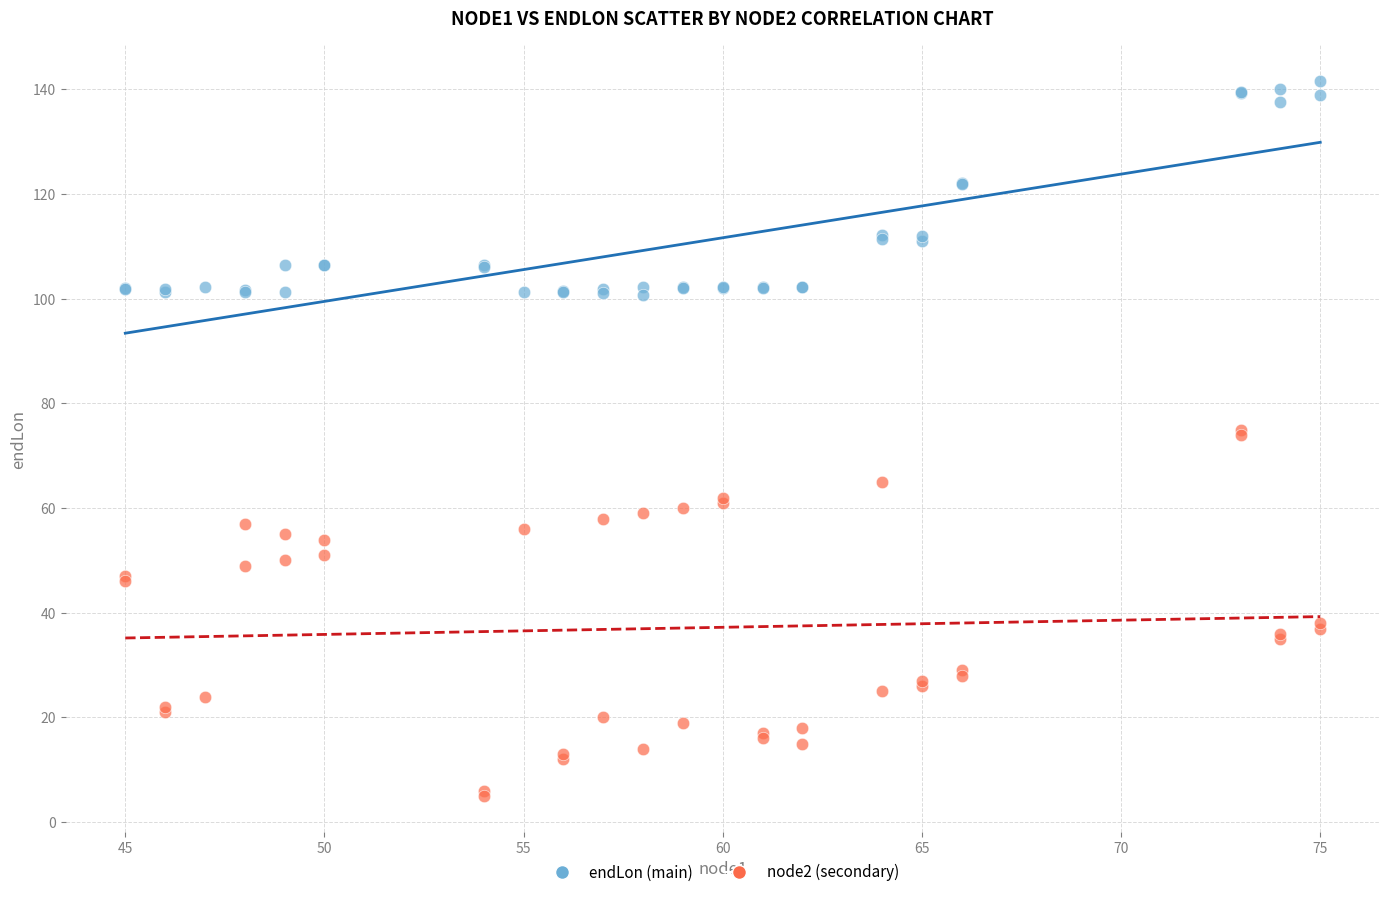

What is the X range (max minus min) for the scatter plot?

30.0